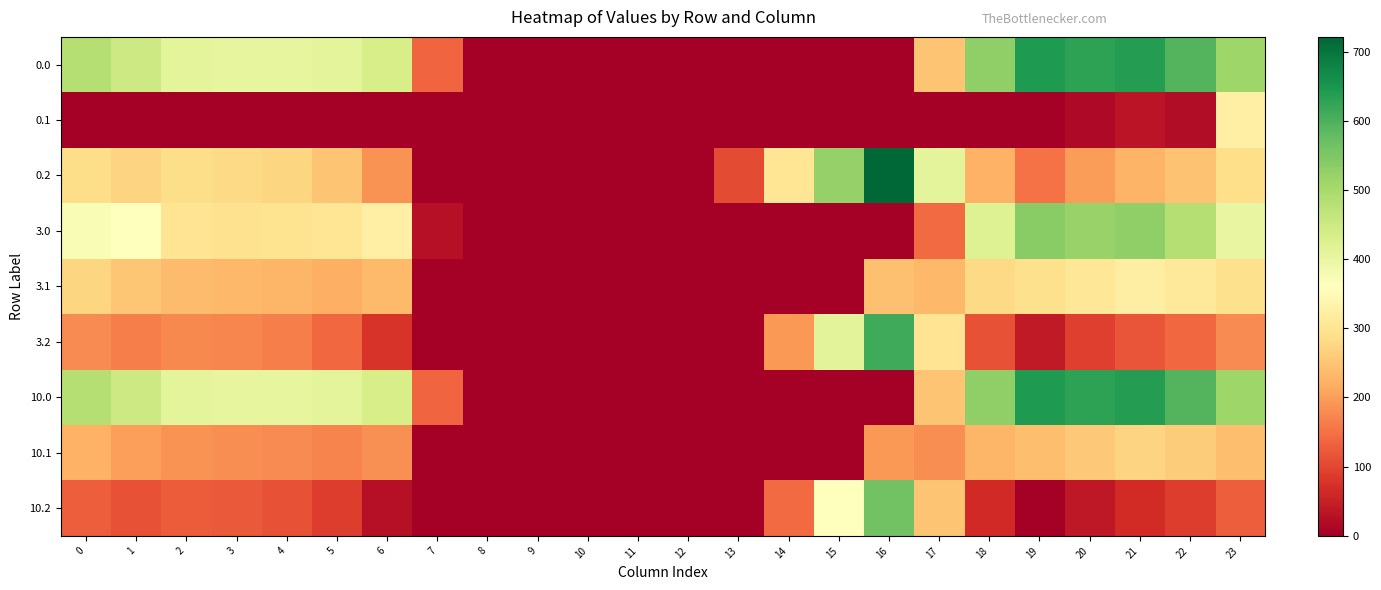

Rank the series by their maximum value, from lowest to highest.

10.1, 3.1, 0.1, 3.0, 10.2, 3.2, 0.0, 10.0, 0.2